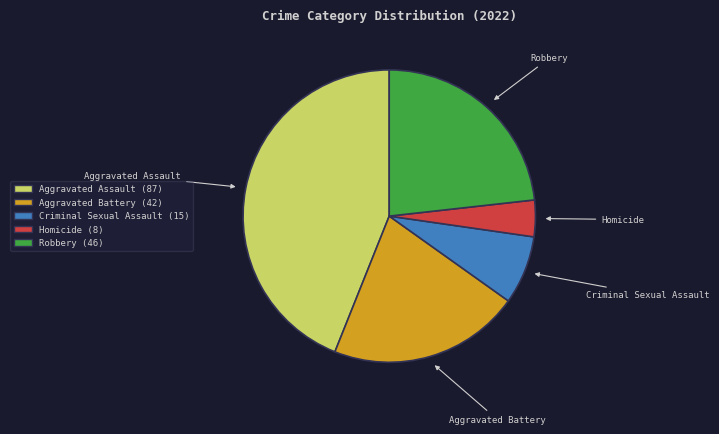

Is it true that Robbery is 23% of the pie?

True